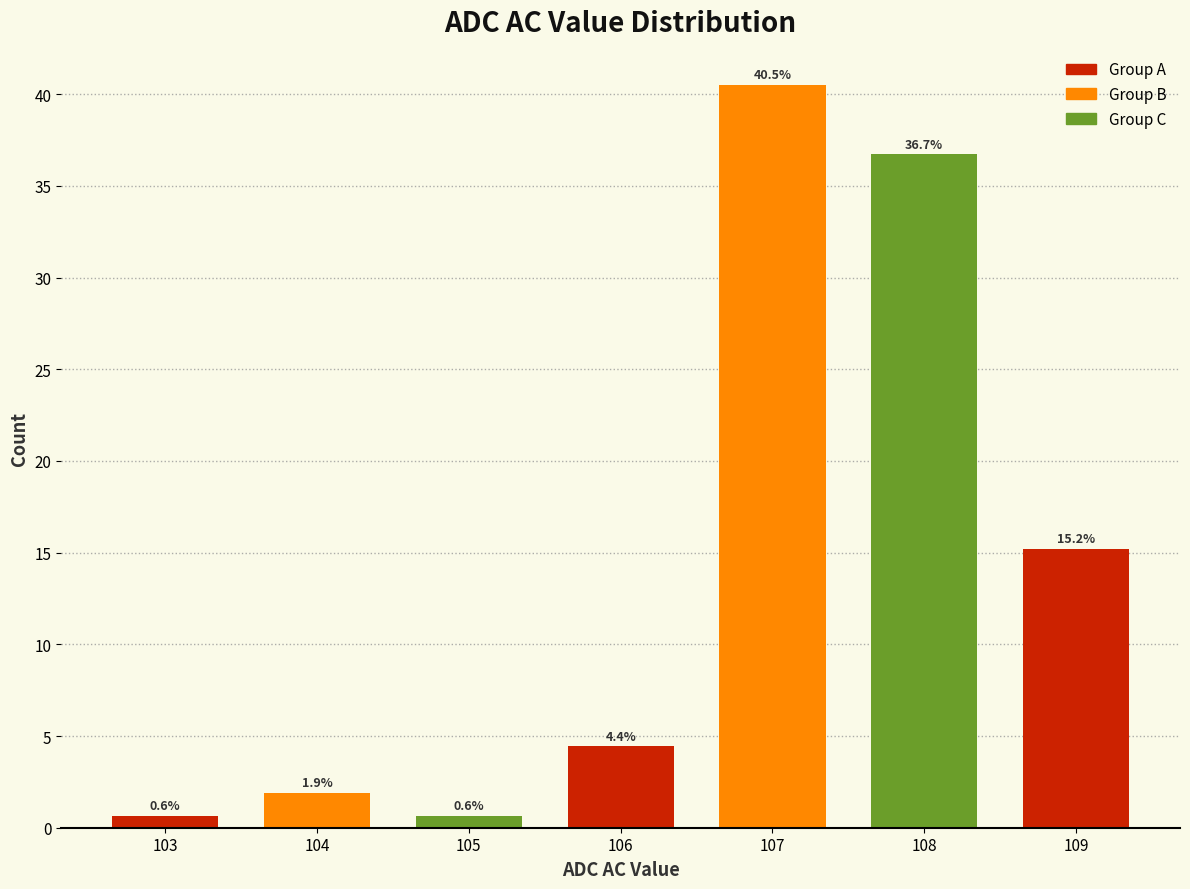

Reading right to left, what are all the values shown in this chart?

15.2	36.7	40.5	4.4	0.6	1.9	0.6